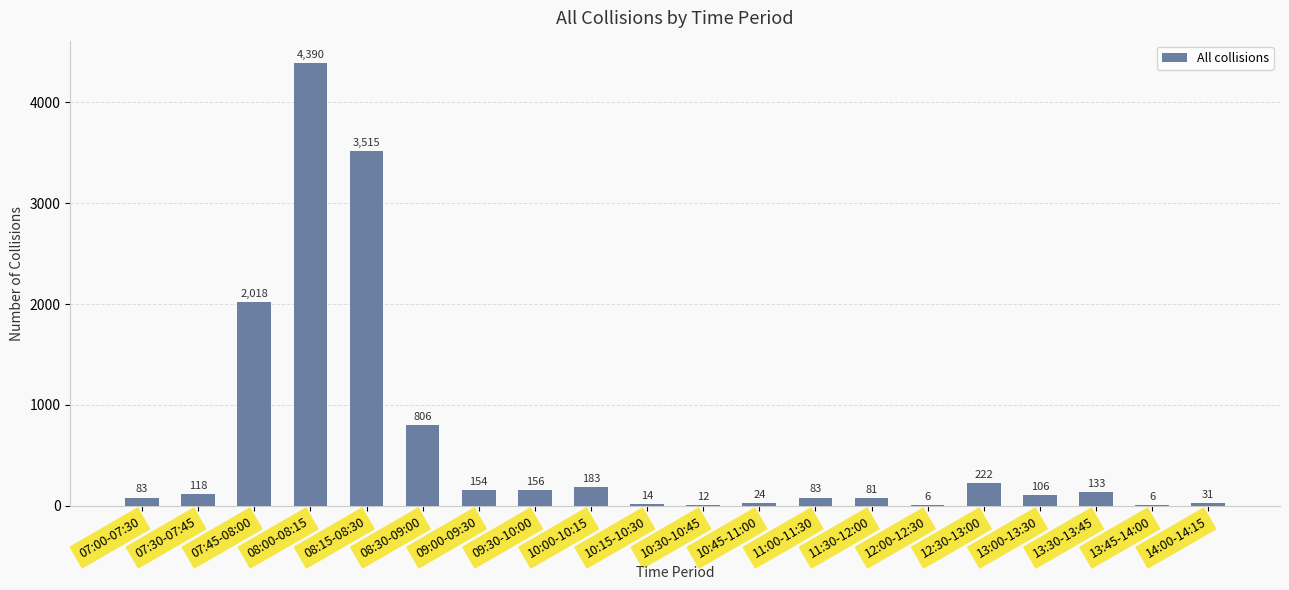

What is the change in value from 07:45-08:00 to 08:00-08:15?

+2372